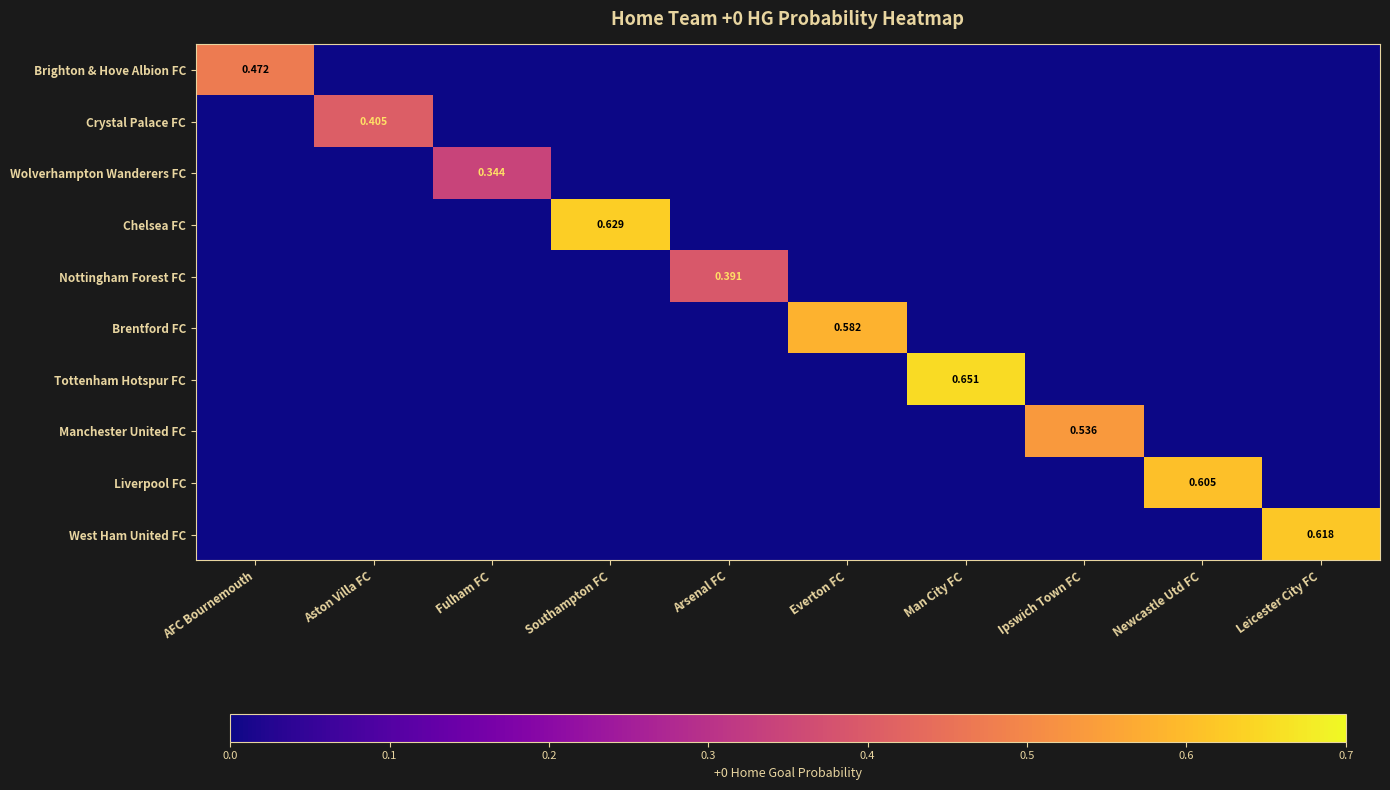

Which category has the lowest value in the Brentford FC series?

AFC Bournemouth